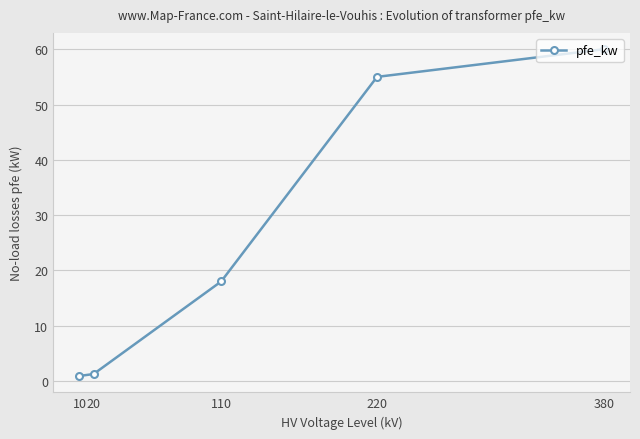

The value at 220 is 34.2. True or false?

False